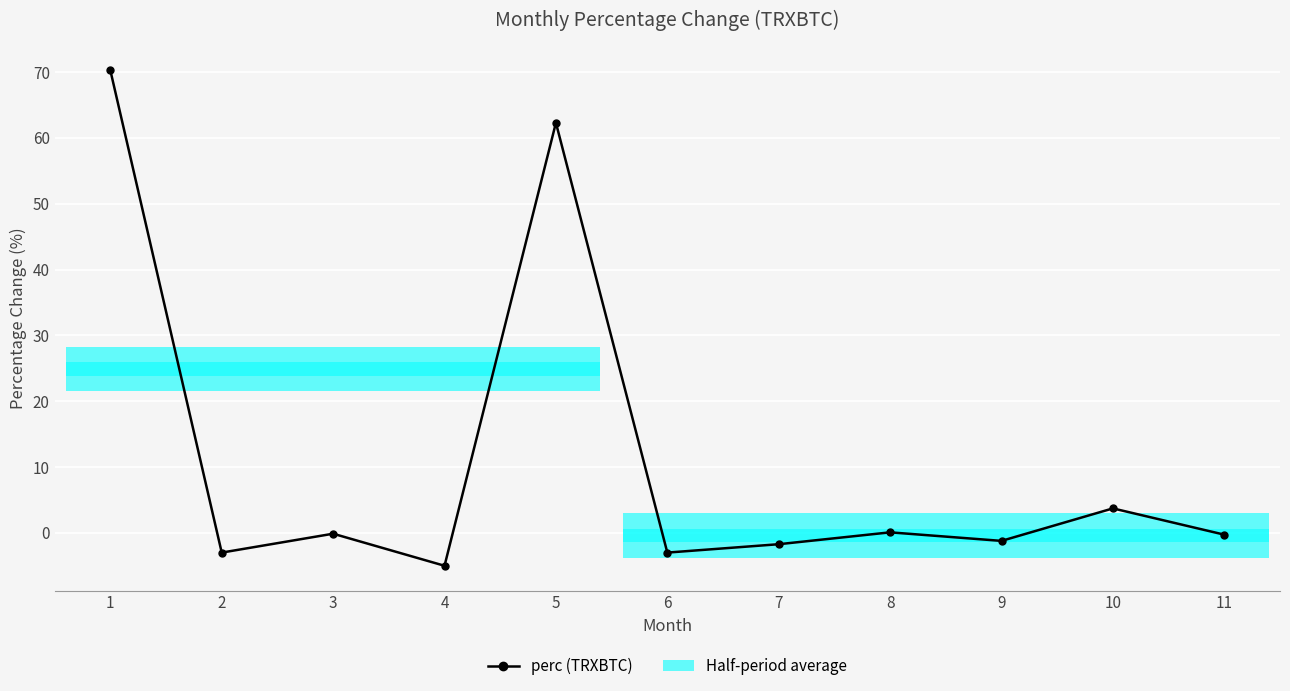

What is the smallest value displayed?

-5.0